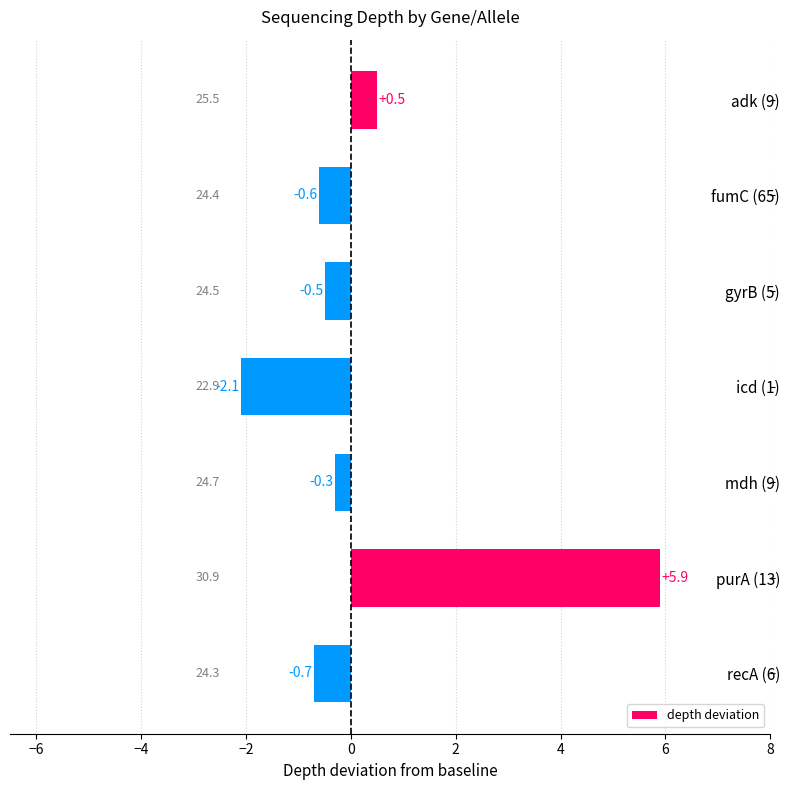

What is the sum of all values?

2.2